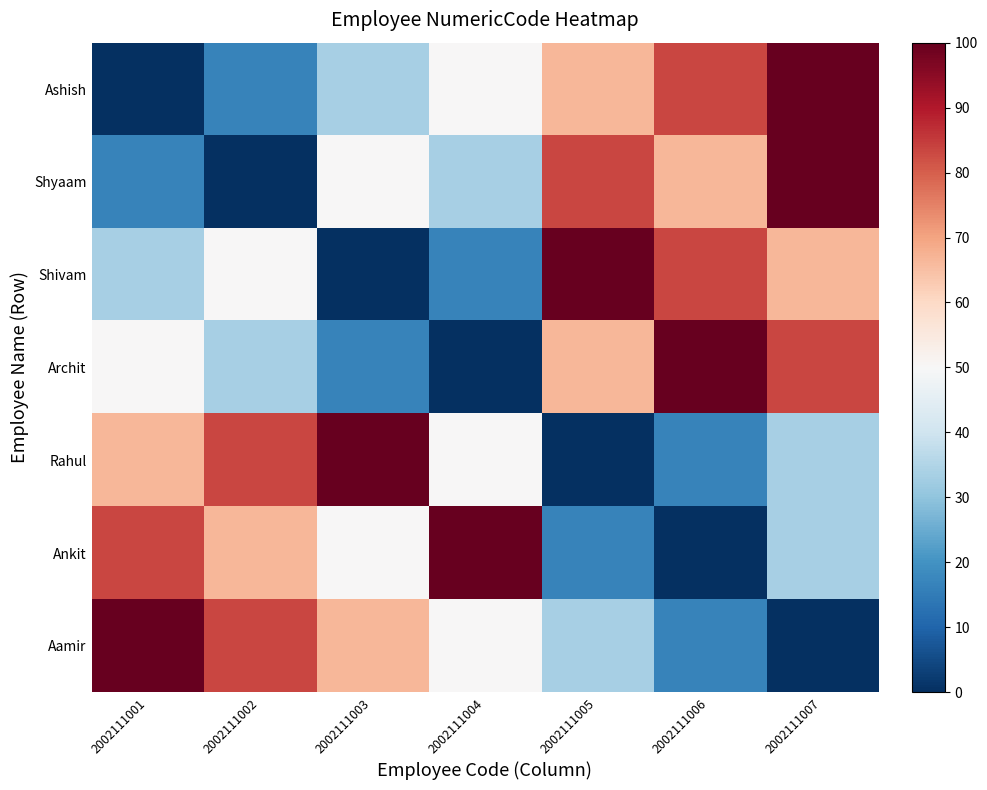

Between 2002111002 and 2002111006, which series saw the biggest shift?

Ashish